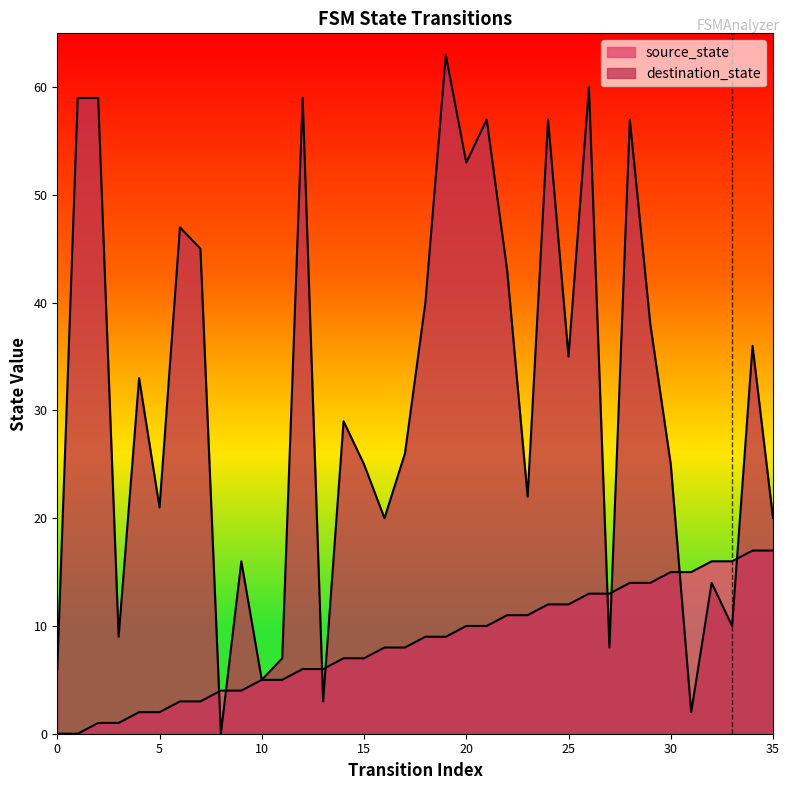

Read the source_state value at 20, to the nearest 5.

10